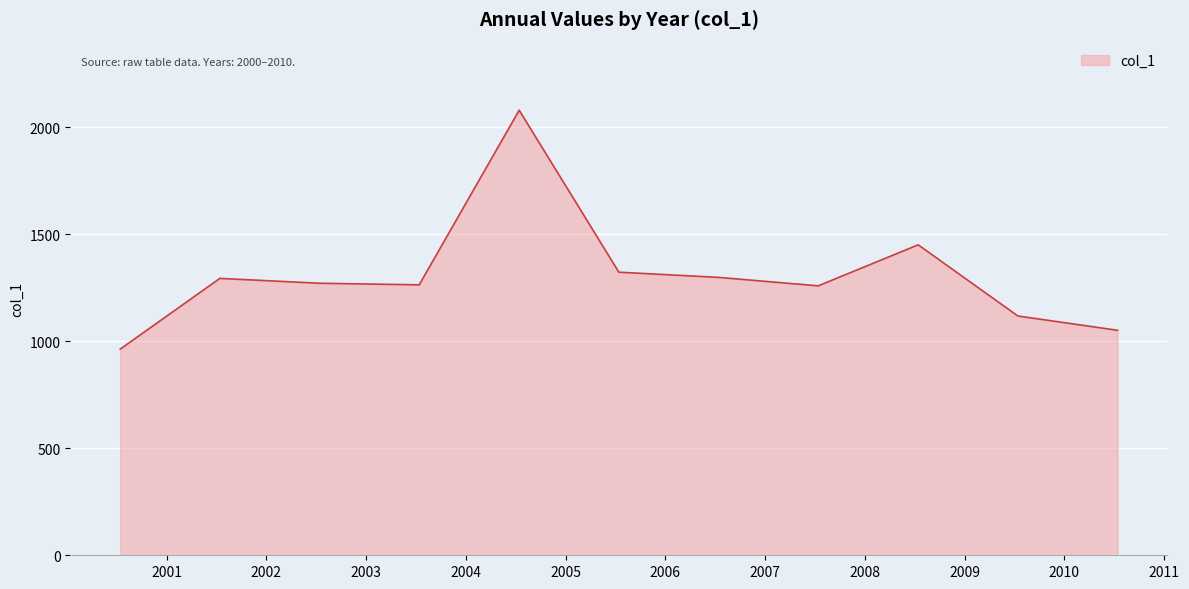

What is the greatest value displayed?

2079.6